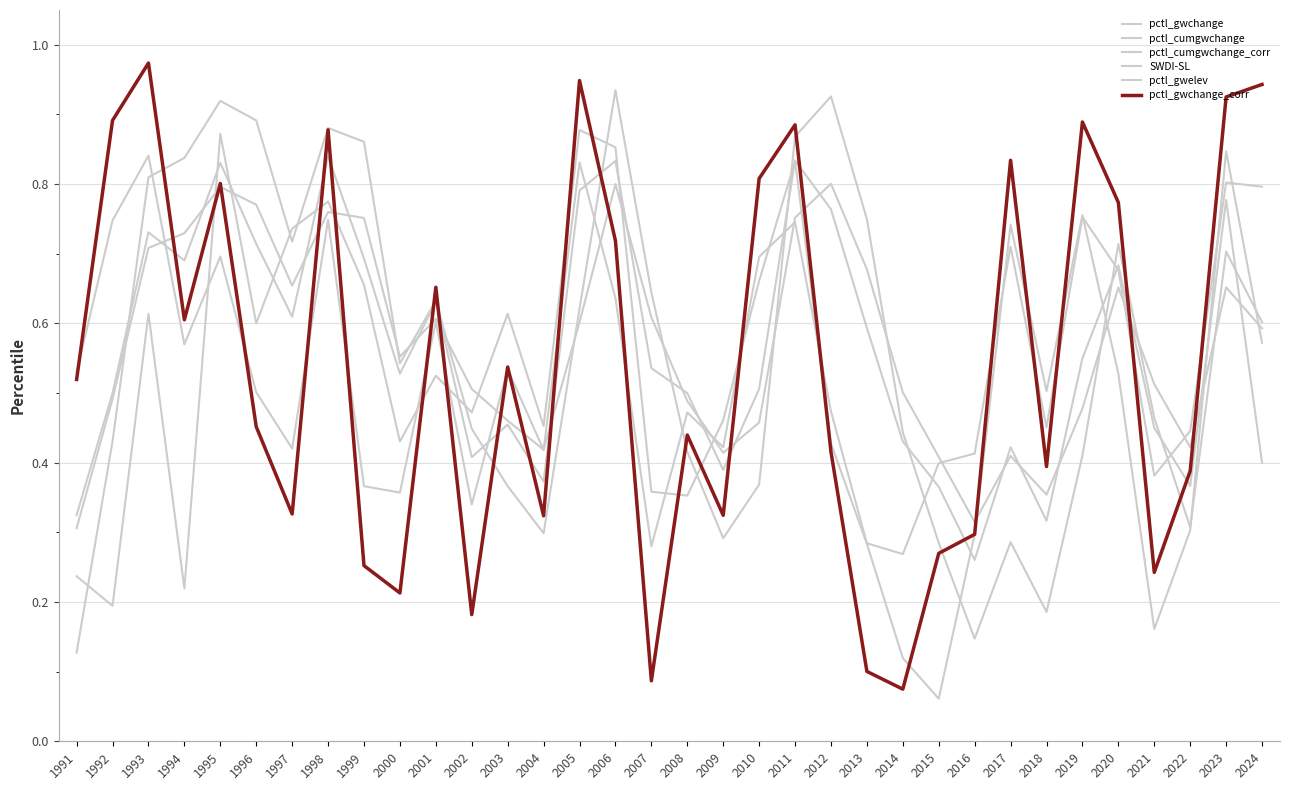

Where is pctl_cumgwchange nearest to the value 0?

1991